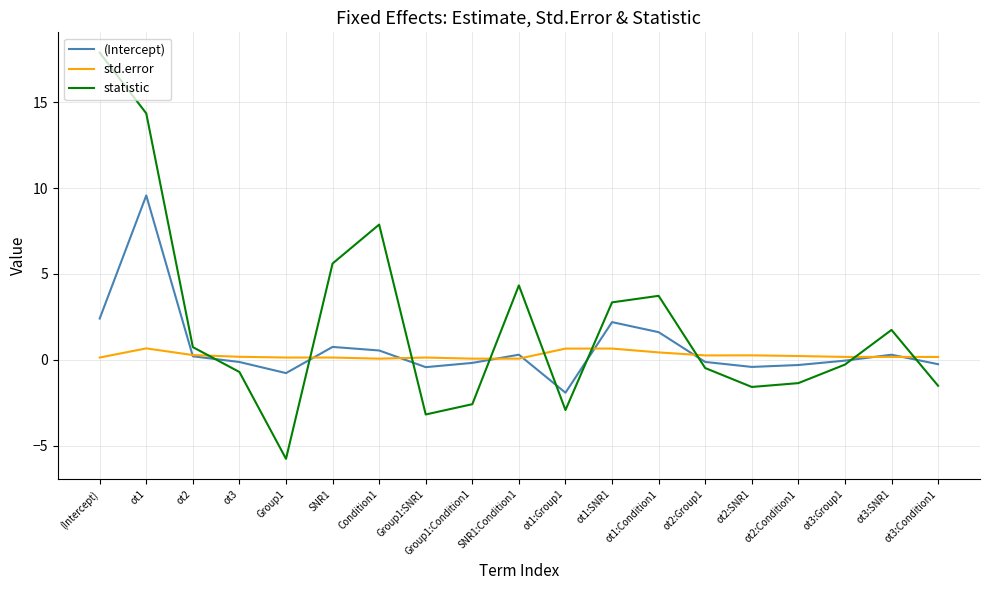

Is it true that std.error equals 0.7 at ot1:Group1?

True